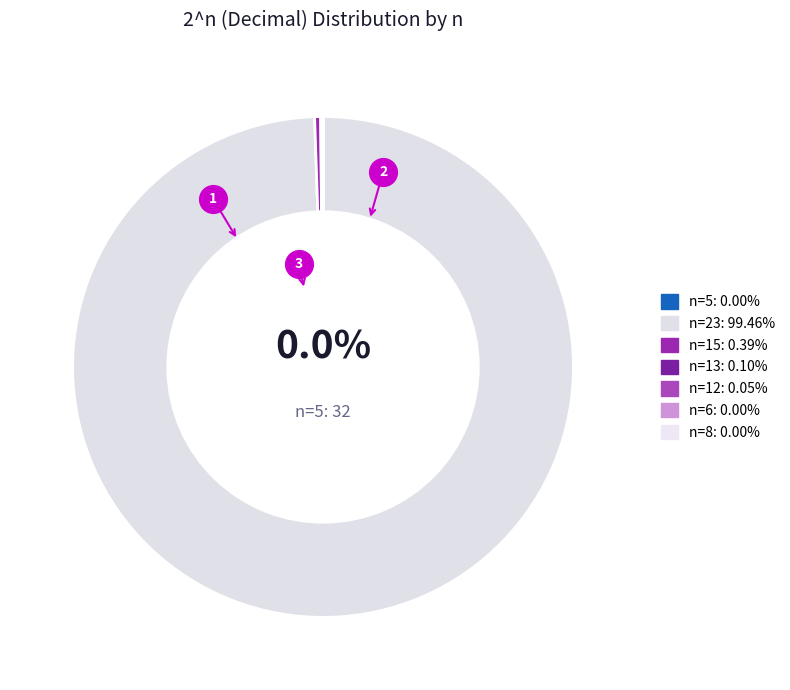

Which slice represents more than half of the pie?

23